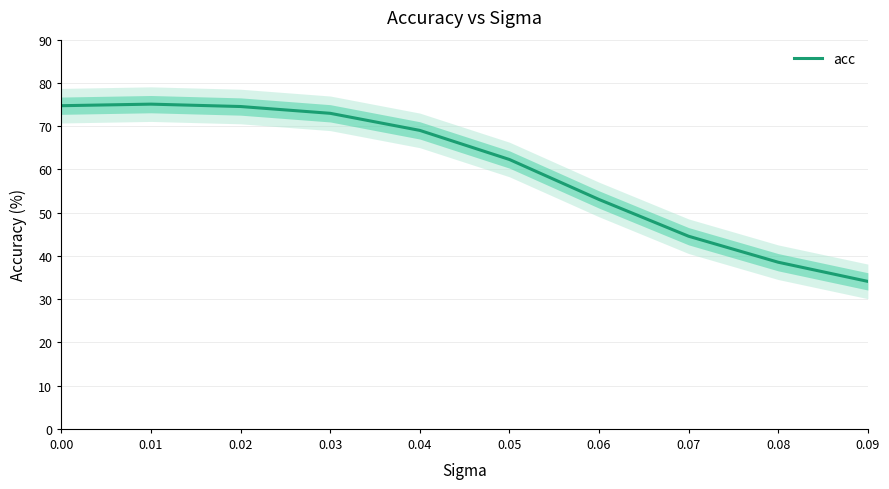

Approximately how many times larger is the value at 0.02 compared to 0.03?

1.0